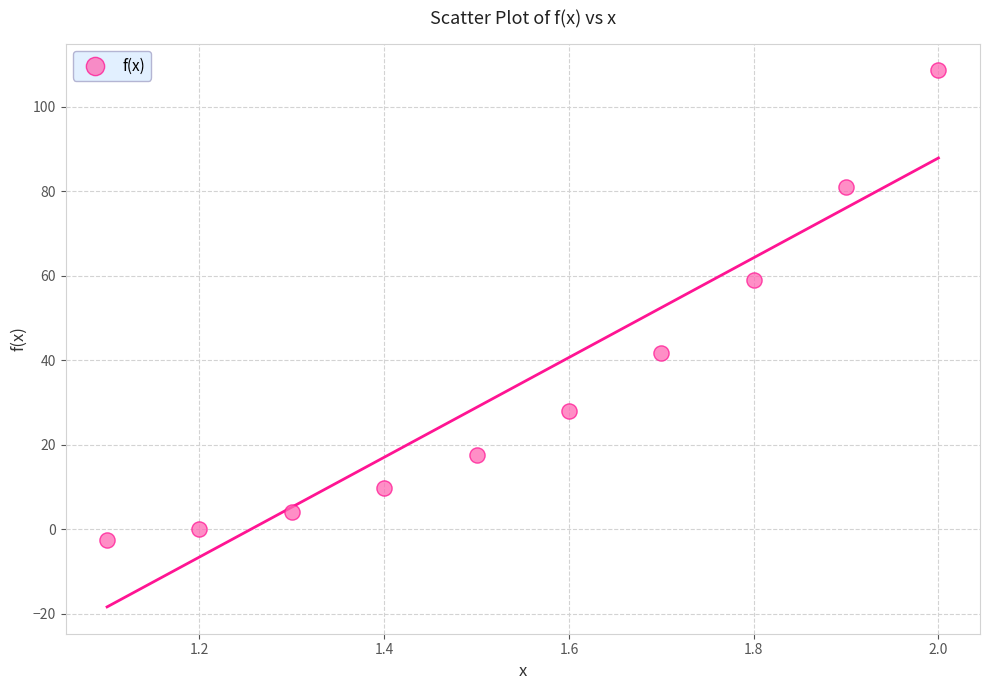

What Y value in the scatter plot is closest to 52?

59.1